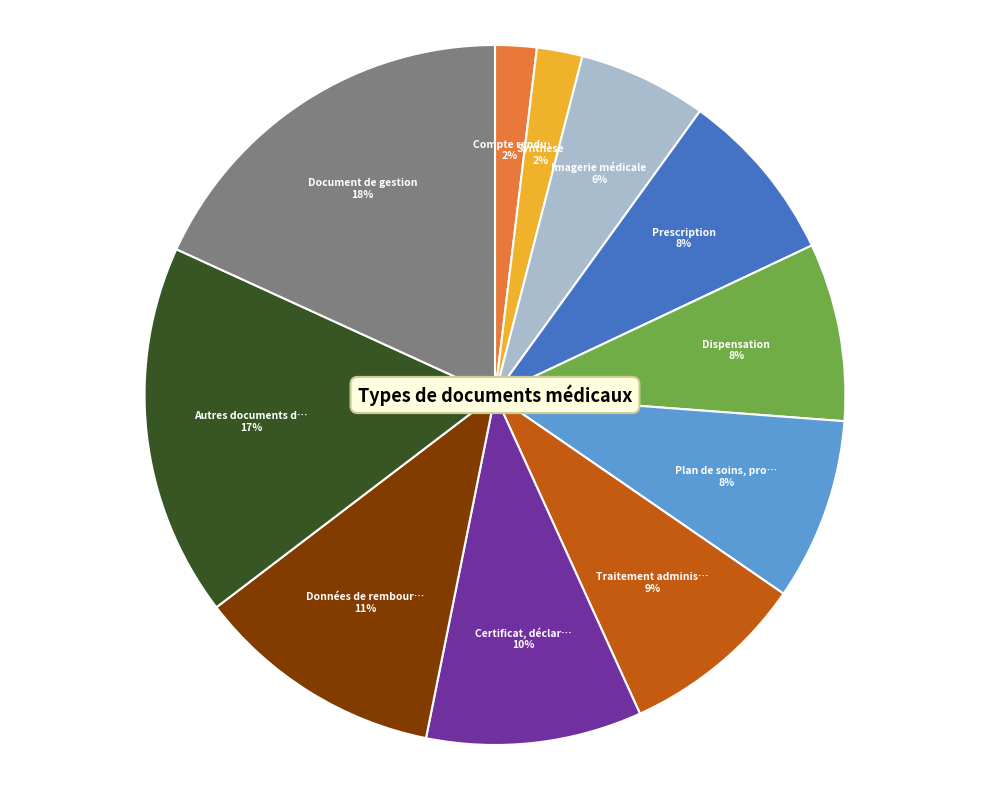

Is there any slice that represents more than half of the pie?

No